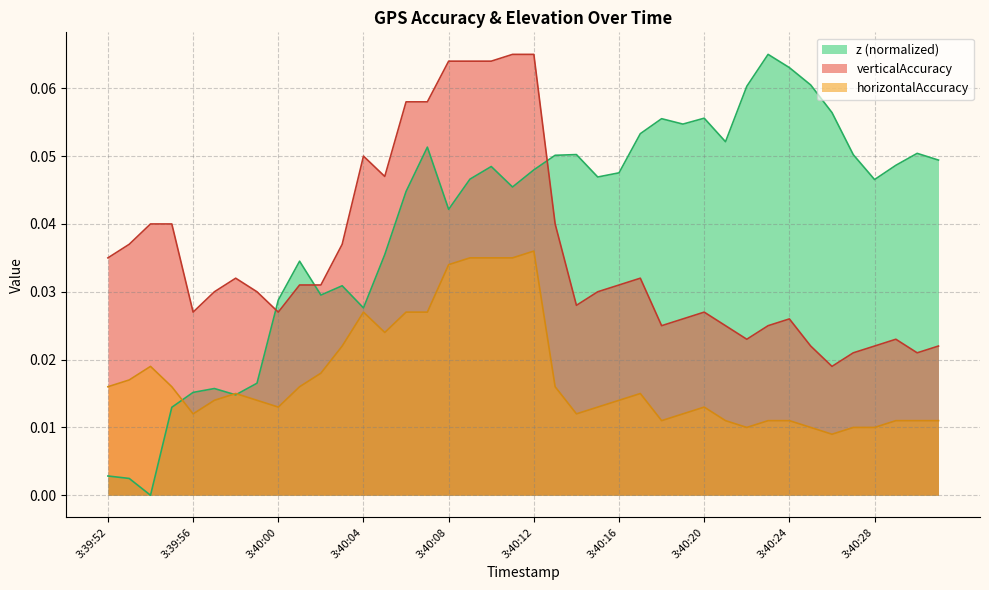

Which series has the widest spread of values?

z (normalized)